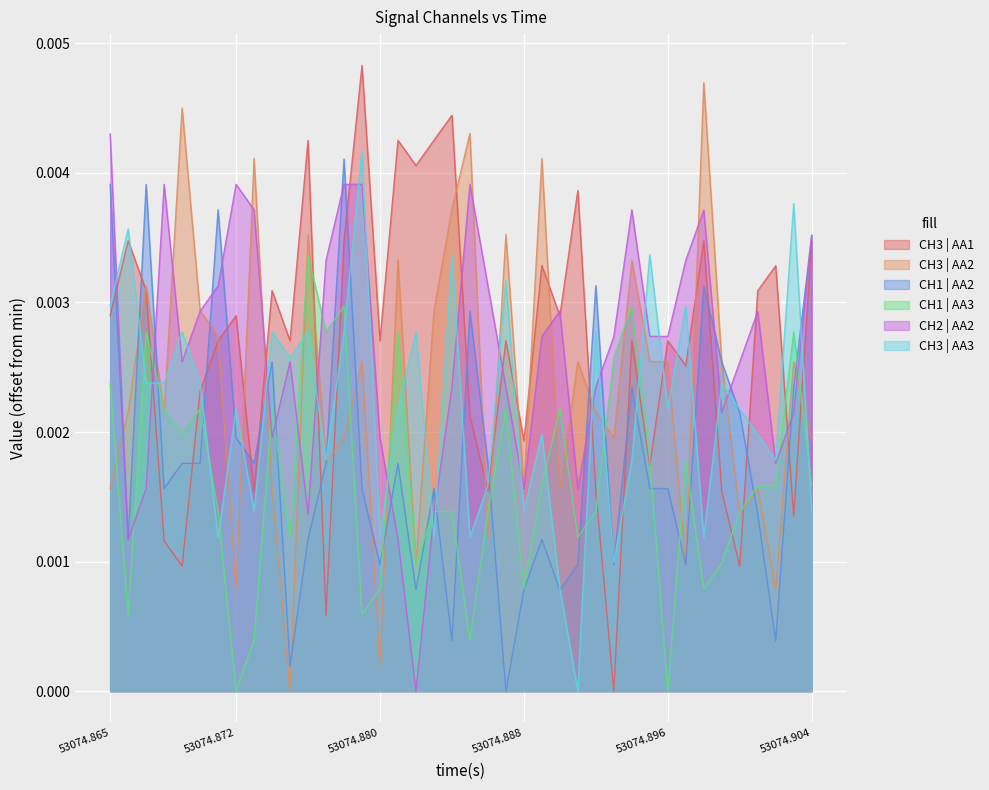

Does the chart display data point markers on the line(s)?

No